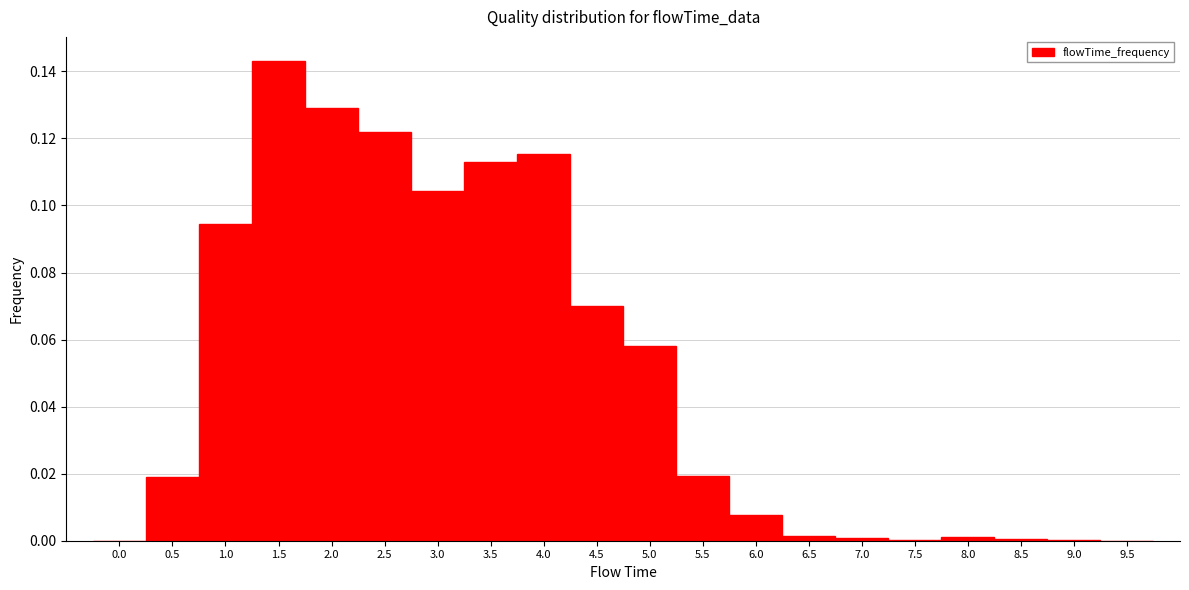

Reading left to right, transcribe this chart: for each bar, give the range it covers on the x-axis and its height. The values are not printed on the chart, so give them approximately, as read against the axis.

-0.25 to 0.25: 0
0.25 to 0.75: 0.020
0.75 to 1.25: 0.094
1.25 to 1.75: 0.144
1.75 to 2.25: 0.130
2.25 to 2.75: 0.122
2.75 to 3.25: 0.104
3.25 to 3.75: 0.114
3.75 to 4.25: 0.116
4.25 to 4.75: 0.070
4.75 to 5.25: 0.058
5.25 to 5.75: 0.020
5.75 to 6.25: 0.008
6.25 to 6.75: under 0.002
6.75 to 7.25: under 0.002
7.25 to 7.75: under 0.002
7.75 to 8.25: under 0.002
8.25 to 8.75: under 0.002
8.75 to 9.25: under 0.002
9.25 to 9.75: 0